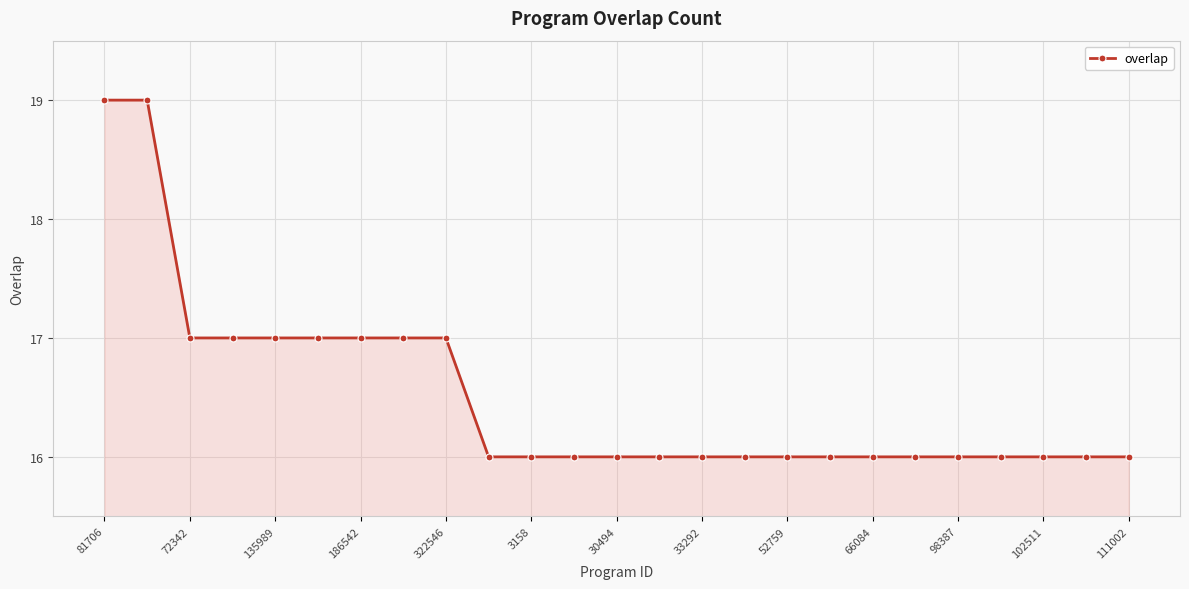

What is the smallest value displayed?

16